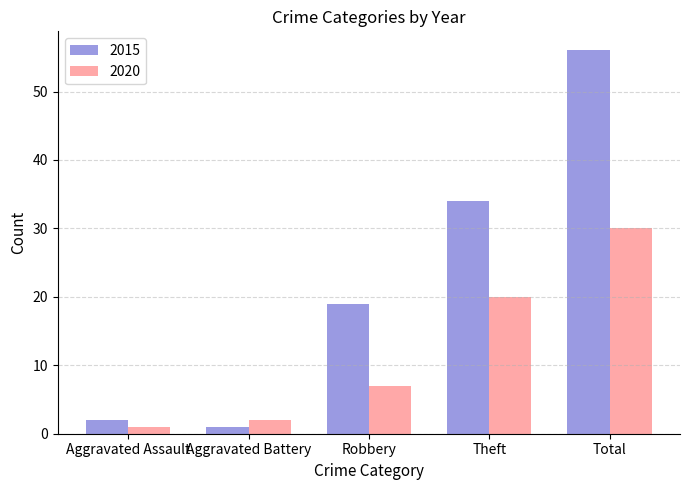

Which category has the highest value in the 2020 series?

Total